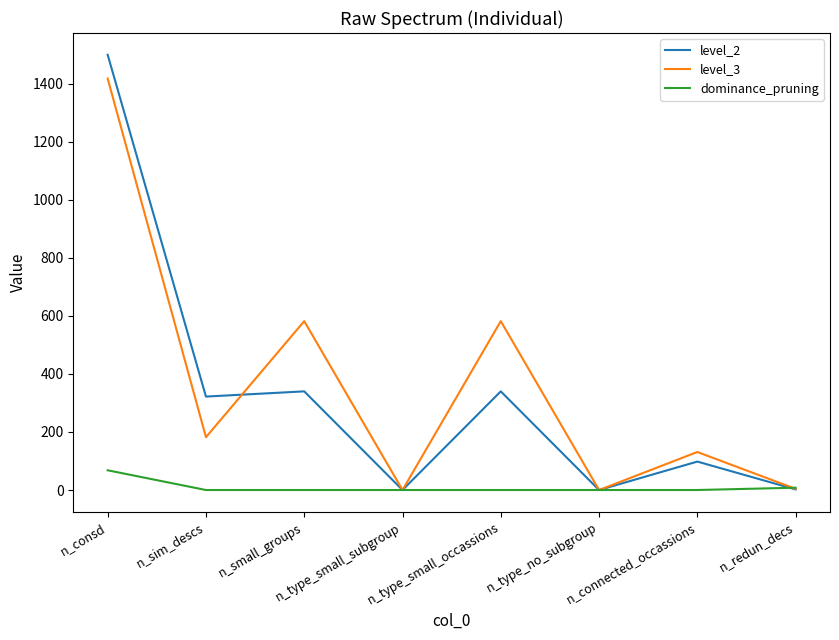

Does the chart display data point markers on the line(s)?

No